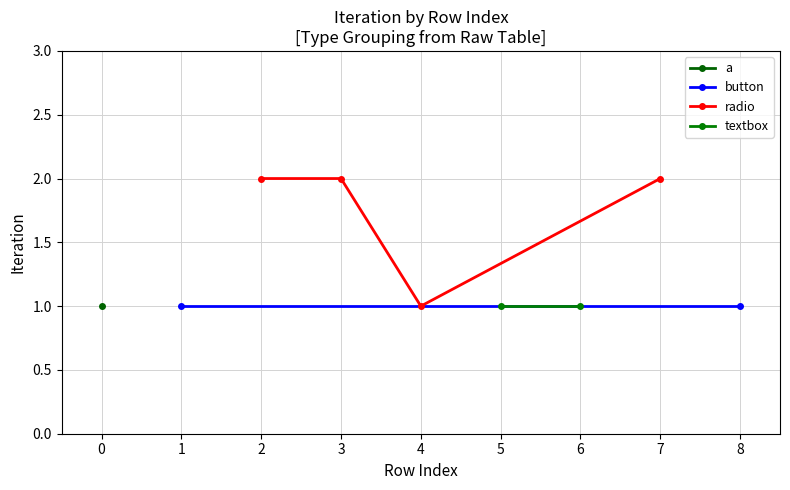

What is the ratio of the value at 0 to the value at 0?

1.0